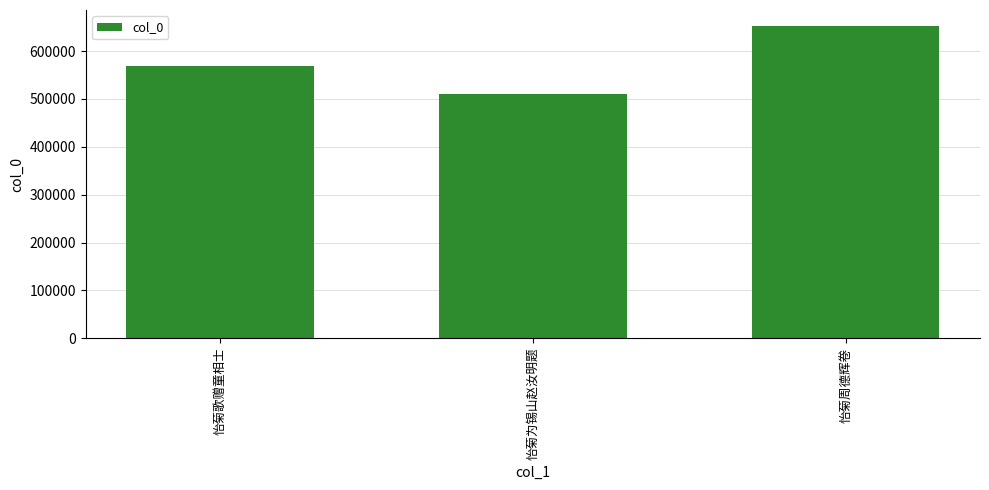

The value at 怡菊歌赠童相士 is 568303. True or false?

True